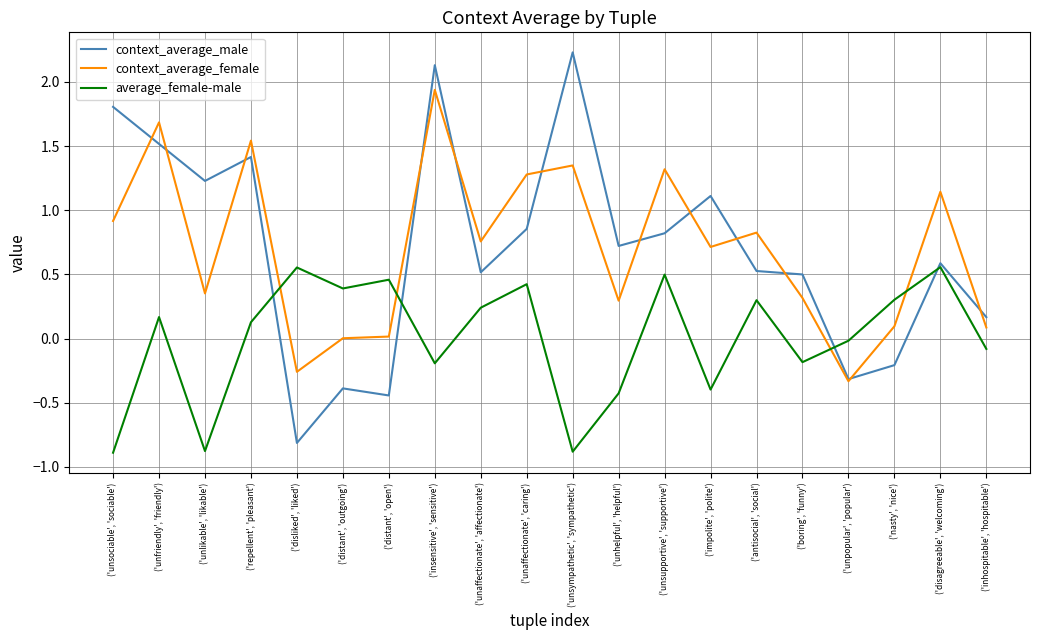

What is the greatest value displayed?

2.2